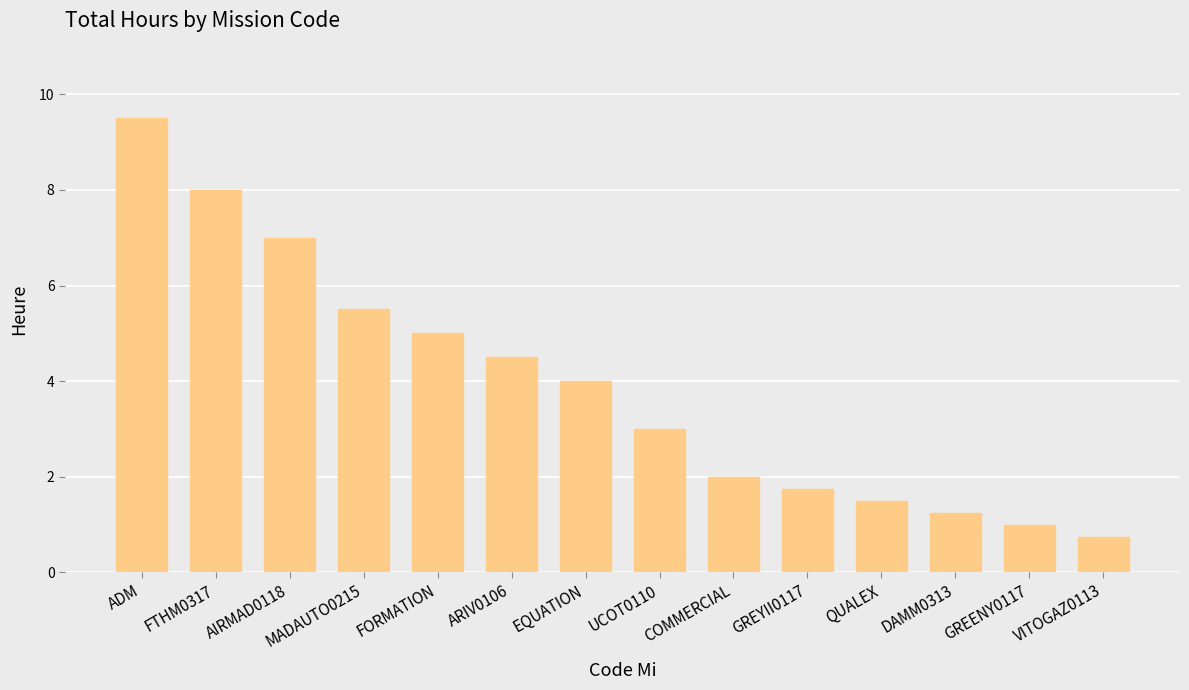

What is the label of the 12th bar from the right?

AIRMAD0118